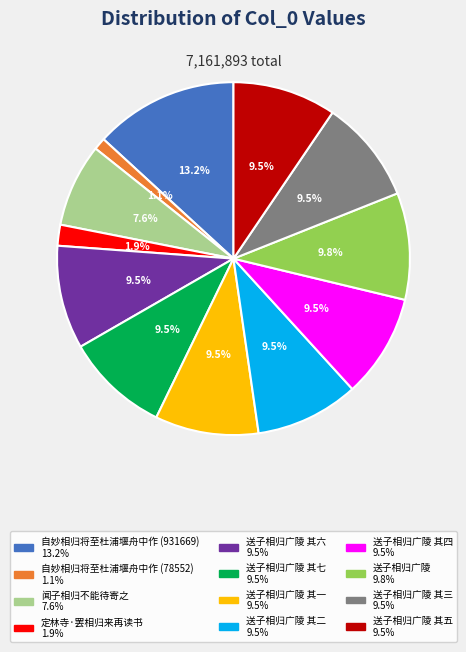

Does any single category account for the majority?

No